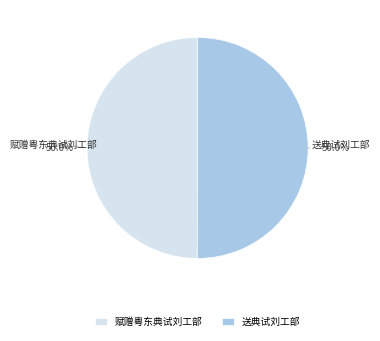

True or false: 赋赠粤东典试刘工部 accounts for 50% of the total.

True